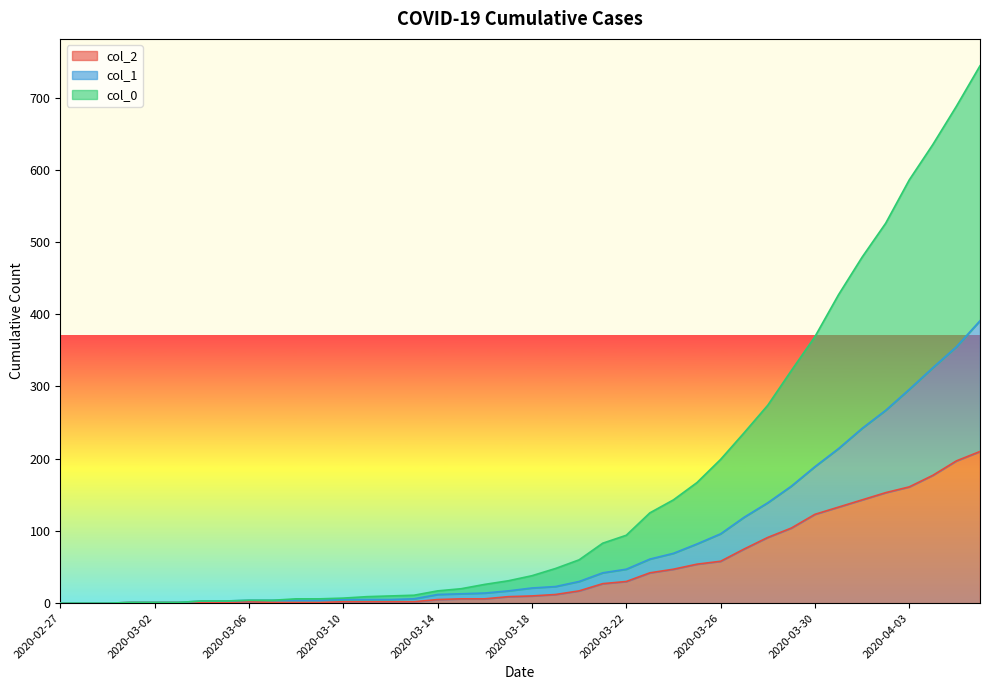

What is the difference between the col_1 values at 2020-03-01 and 2020-03-07?

3